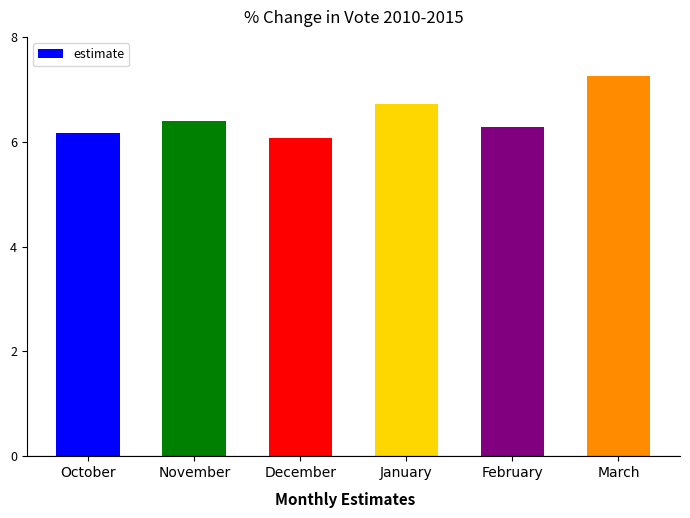

What is the change in value from November to January?

+0.3